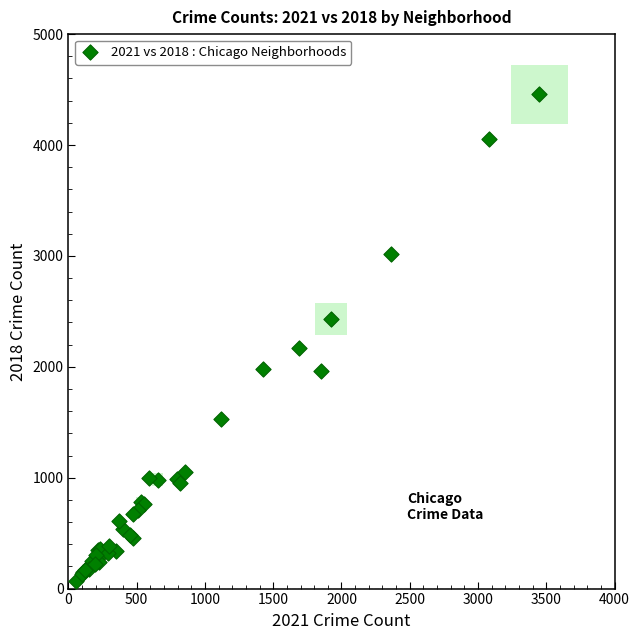

What Y value in the scatter plot is closest to 2261?

2168